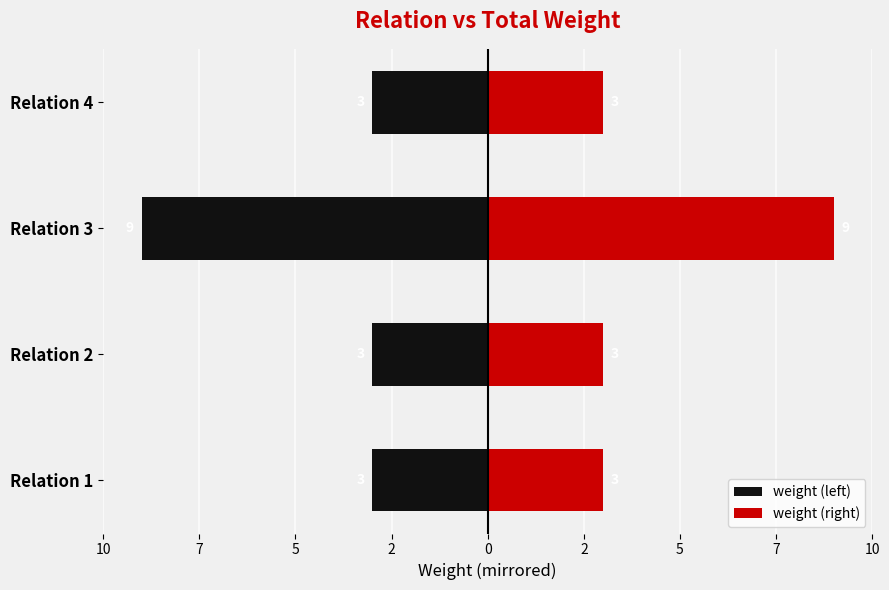

What is the difference between the weight (left) values at Relation 3 and Relation 4?

6